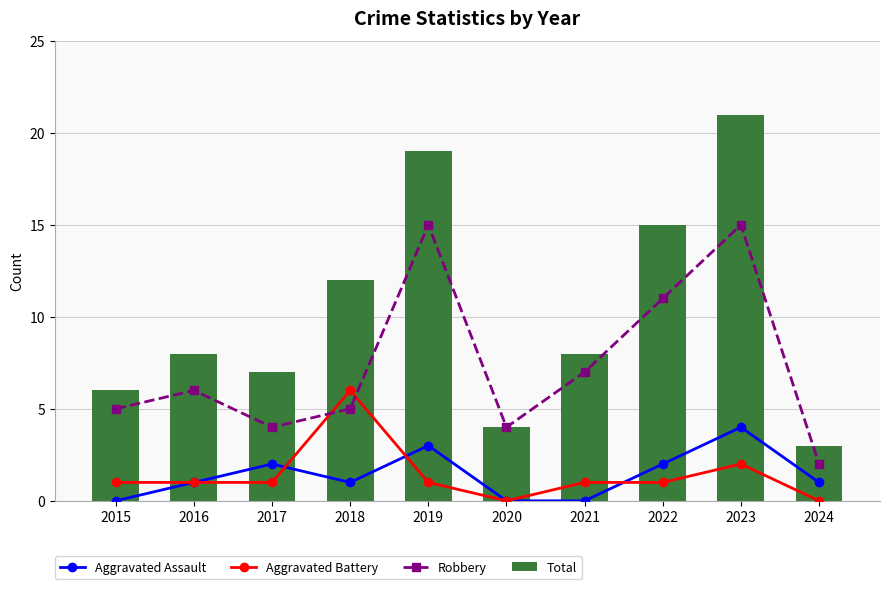

What is the average value of the Aggravated Assault series?

1